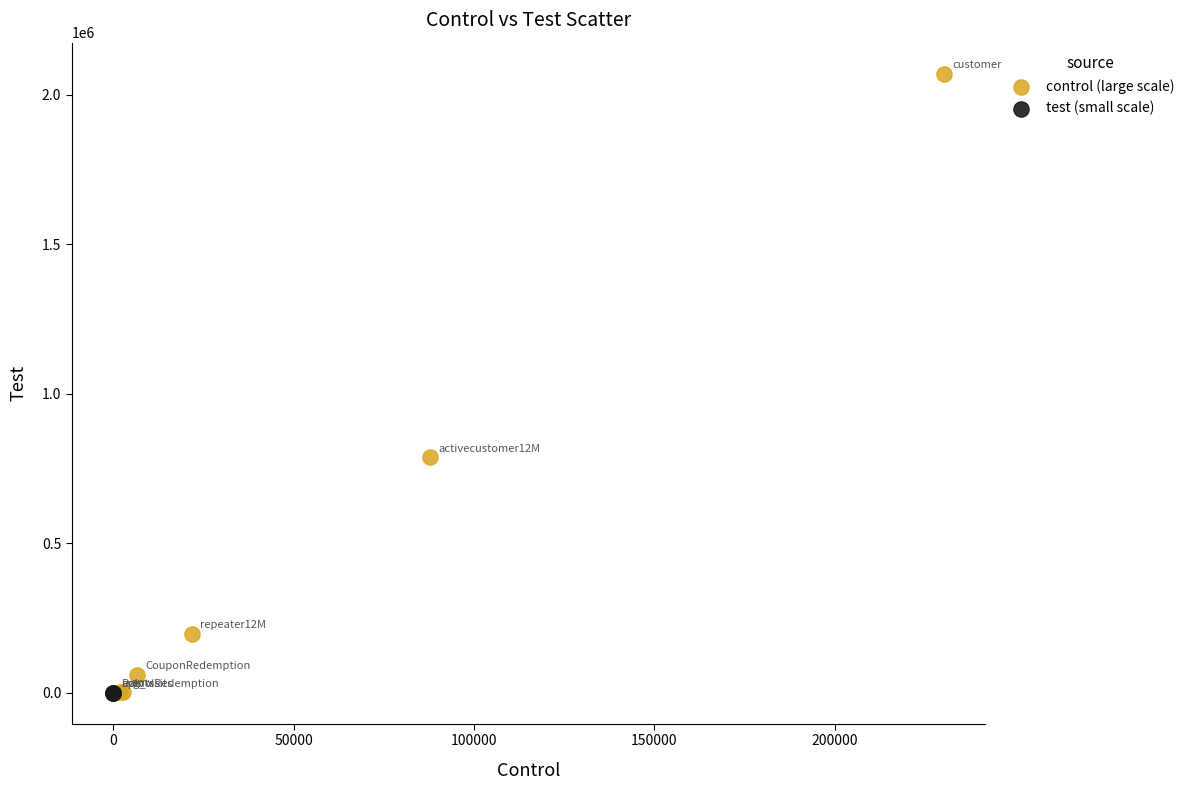

What are all the series names shown in the legend?

control (large scale), test (small scale)